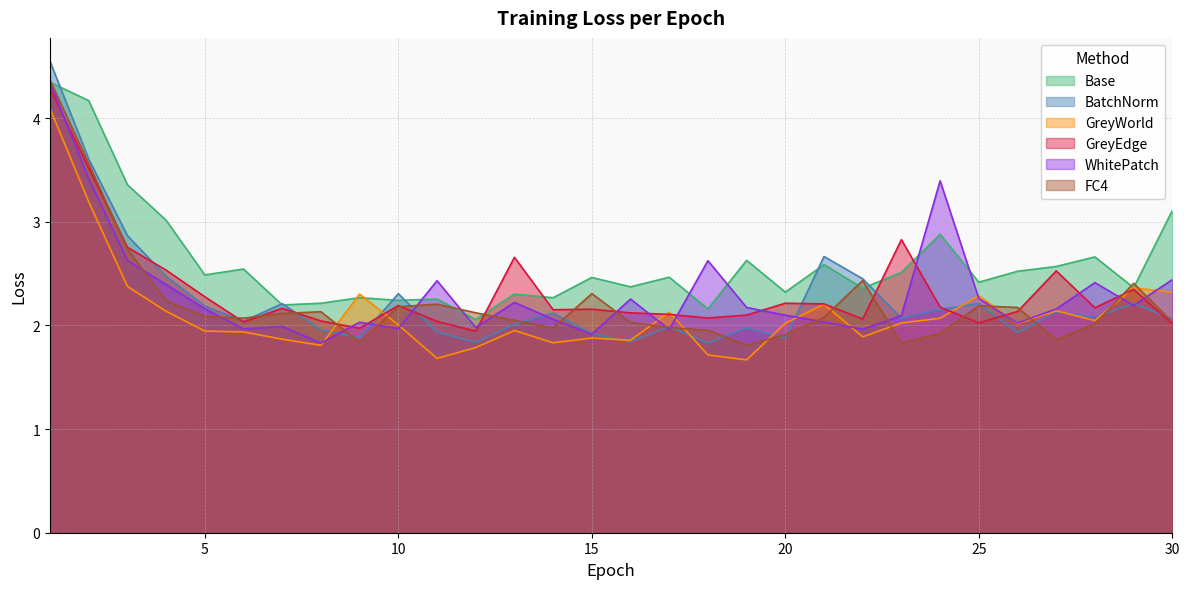

What is the sum of the Base values at 28 and 27?

5.2